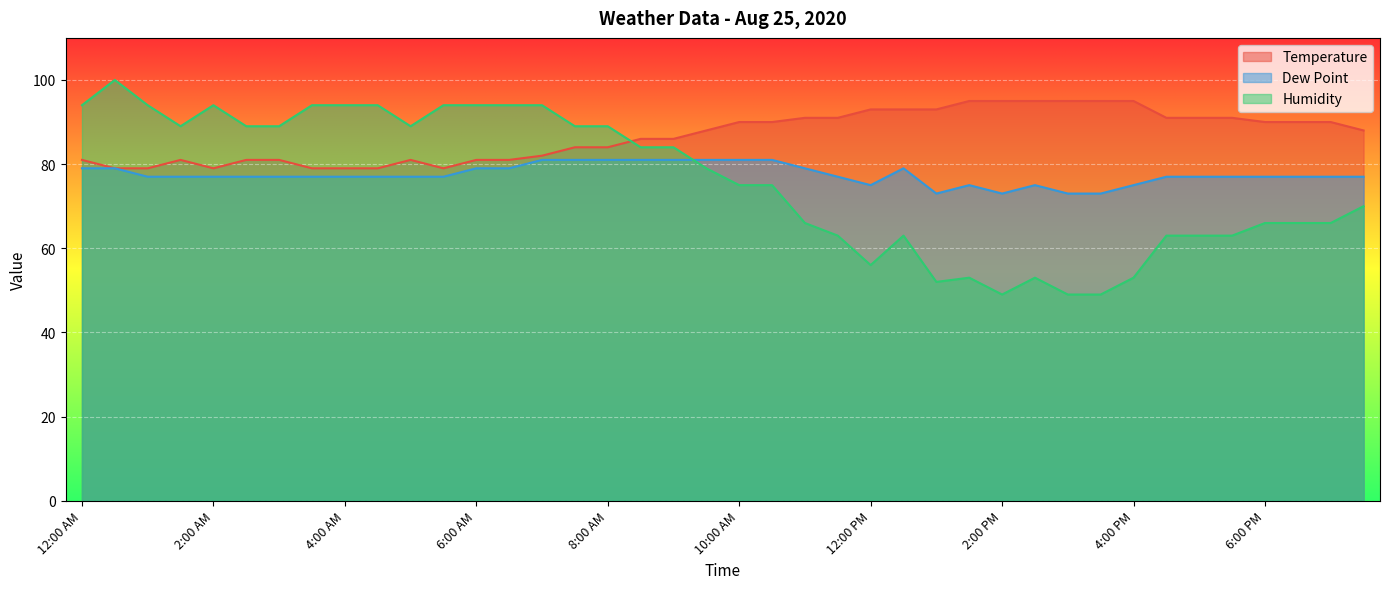

What is the value of the Temperature point at the 15th from the left?

82